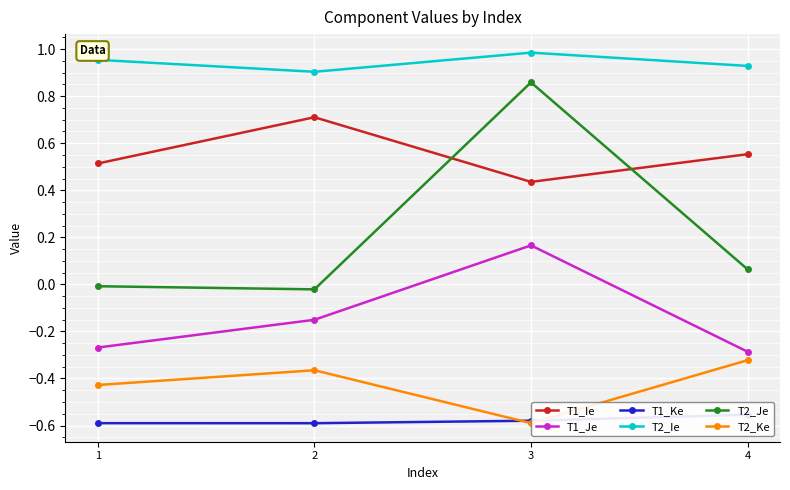

What is the minimum value for T2_Ke?

-0.6